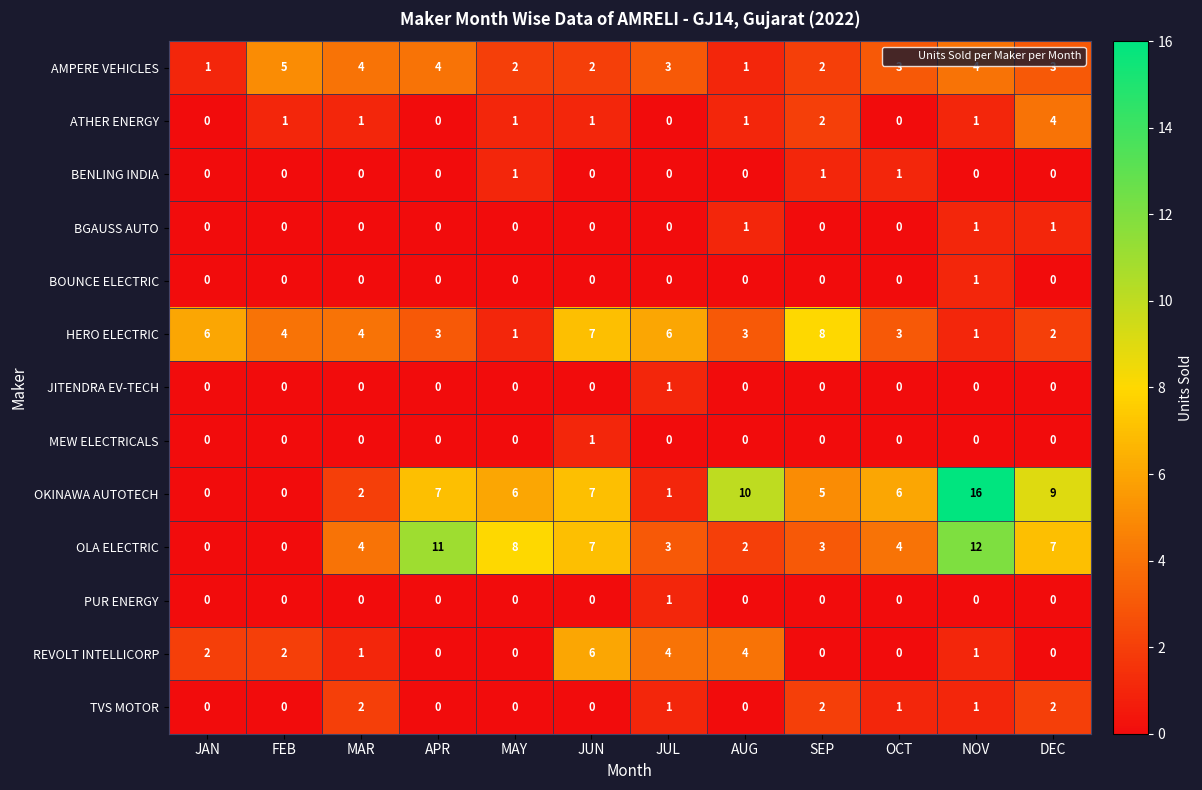

What is the difference between the highest and lowest values at APR?

11